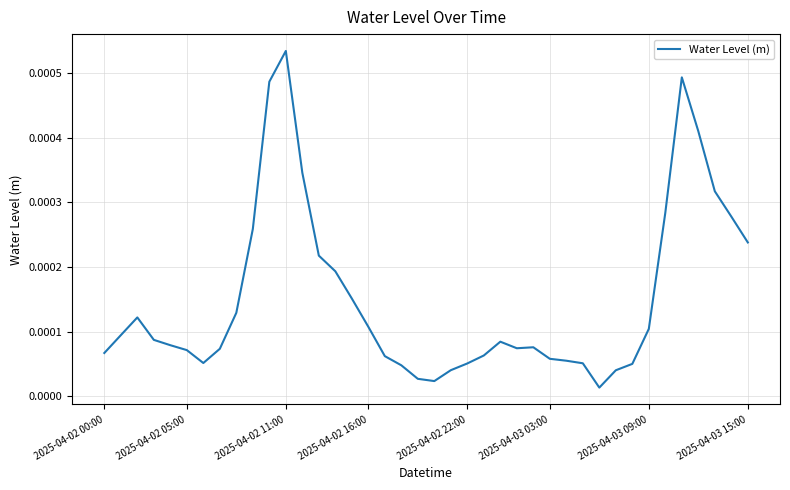

Does the chart display data point markers on the line(s)?

No